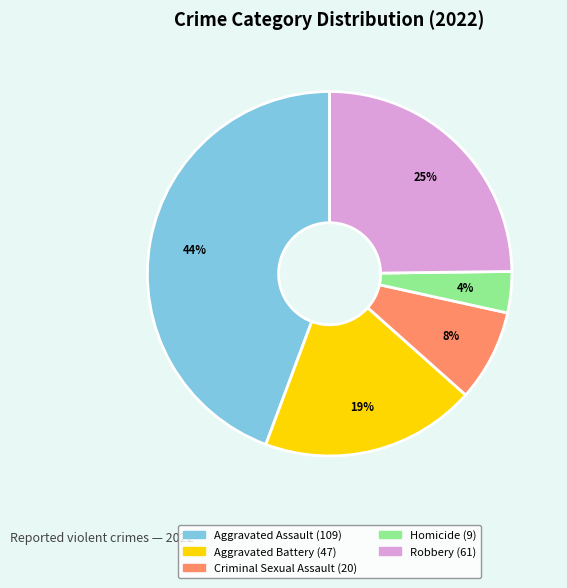

How many slices are in this pie chart?

5